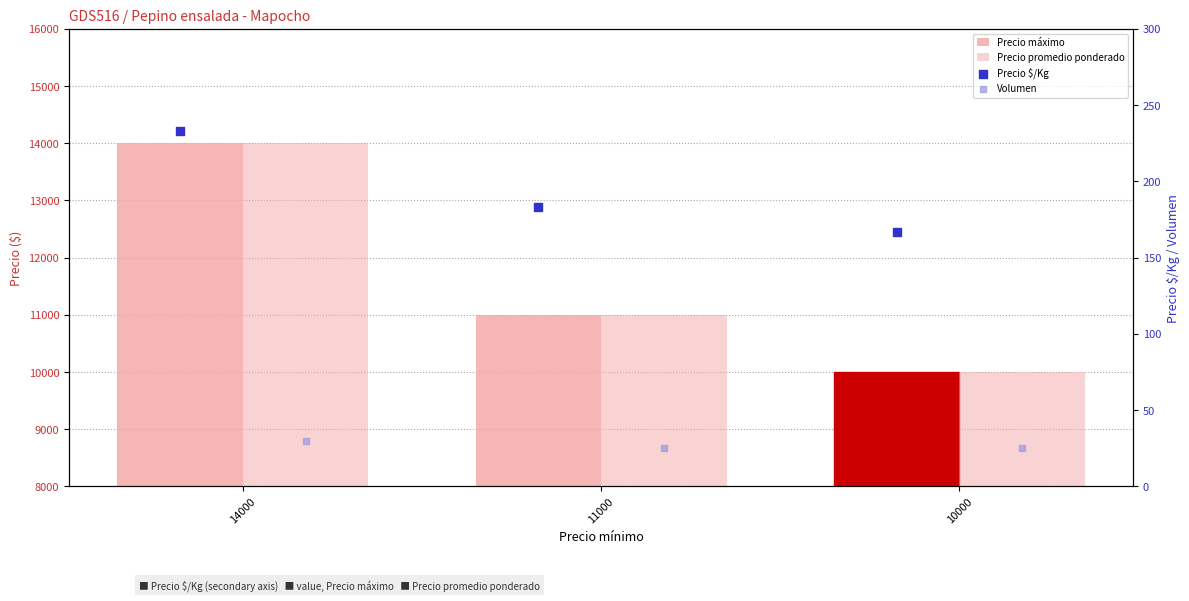

Which series reaches the minimum Y coordinate?

Volumen